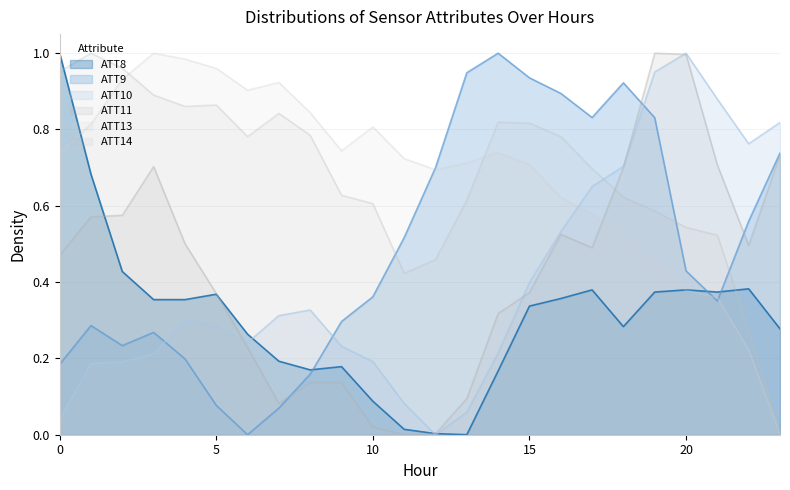

How many distinct data groups are displayed?

6